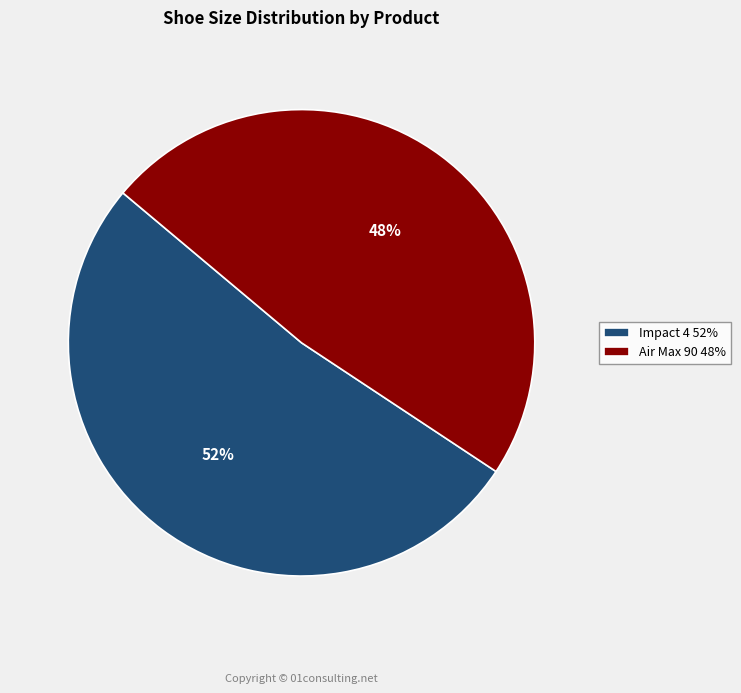

True or false: Air Max 90 accounts for 54% of the total.

False